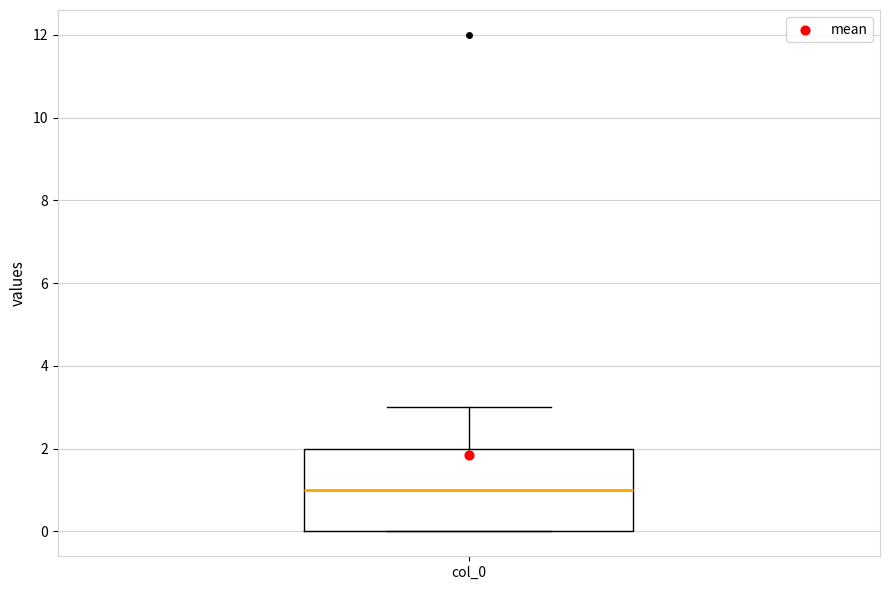

Transcribe this box plot: give where the median line is, the range the box spans, and where the two whiskers end, as read against the y-axis. The values are not printed on the chart, so give them approximately, as read against the axis.

median 1, box 0 to 2, whiskers 0 to 3